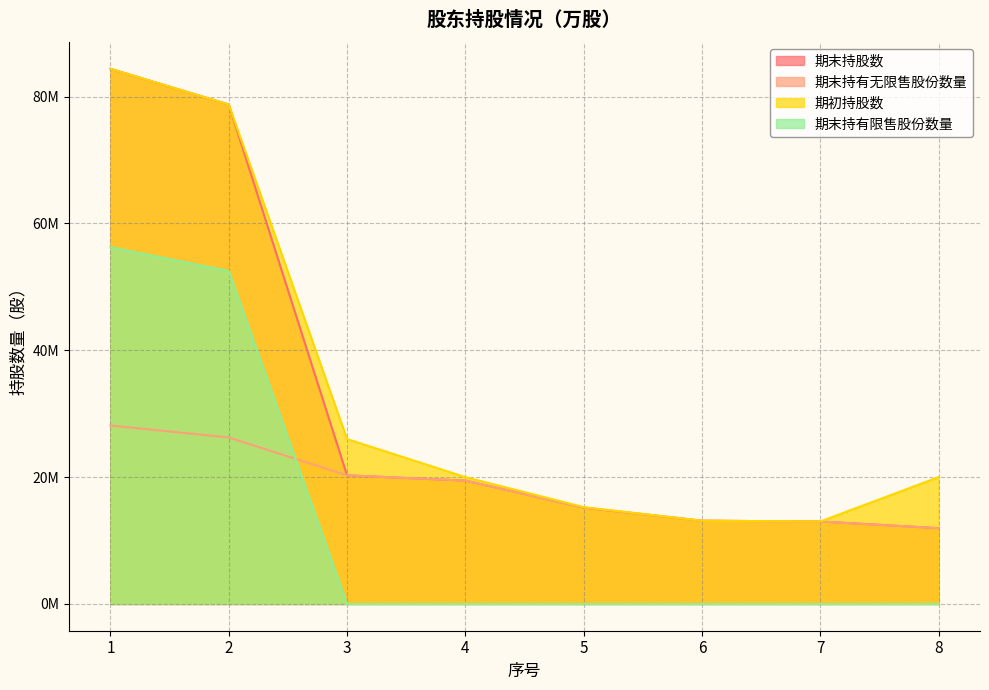

True or false: 期初持股数 has more than 1 points higher than both neighbors.

False